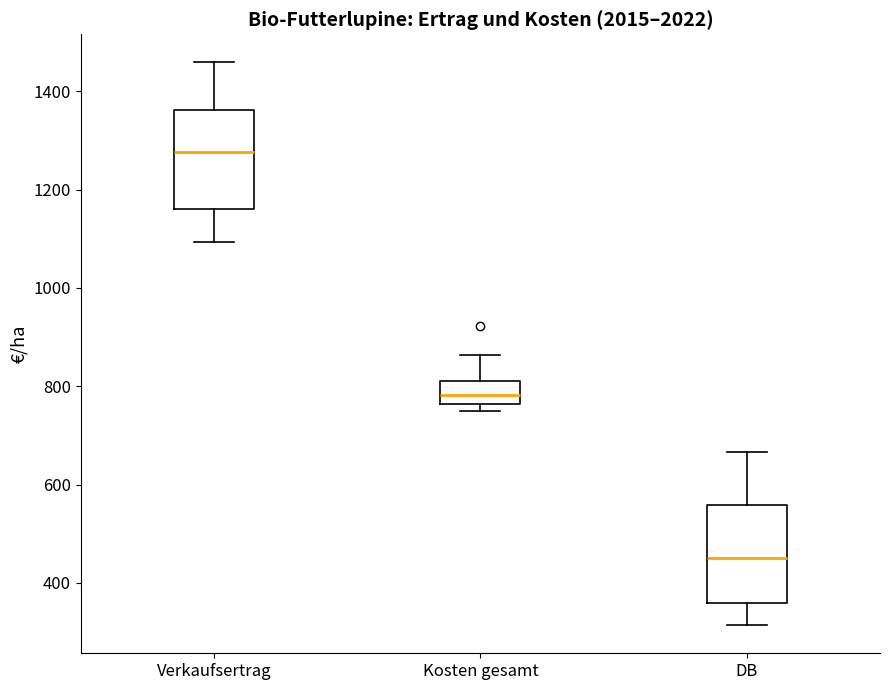

Which box has the highest median line?

Verkaufsertrag